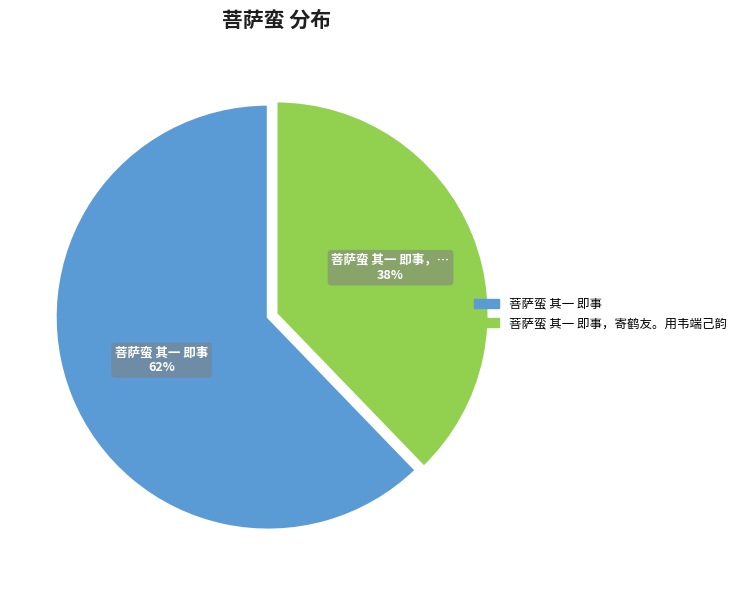

To the nearest percent, what is the average slice percentage?

50%